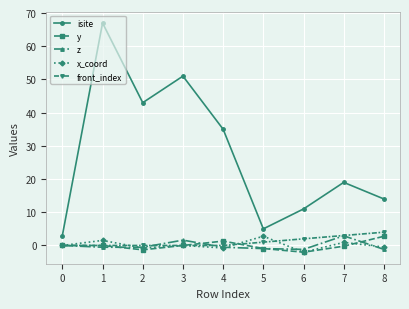

The value of isite at 0 is 3.0. True or false?

True